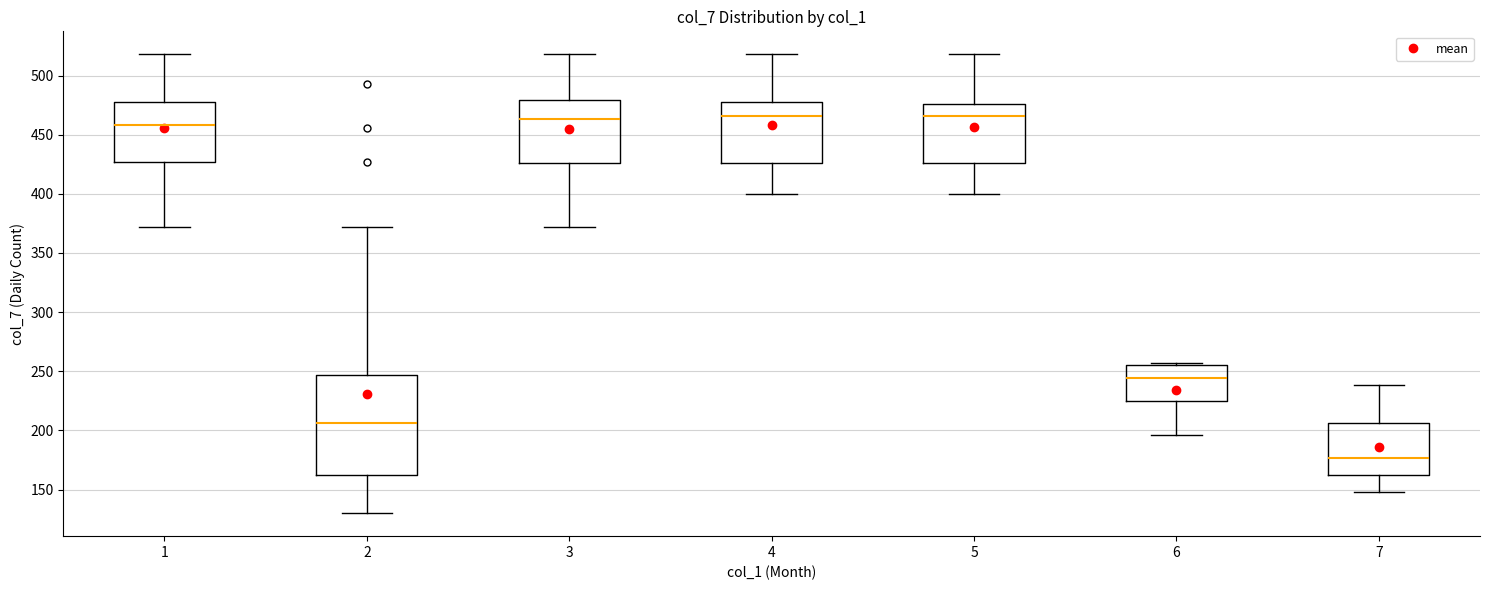

Reading left to right, transcribe this box plot: for each box, give where its median line is, the range the box spans, and where its two whiskers end, as read against the y-axis. The values are not printed on the chart, so give them approximately, as read against the axis.

1: median 460, box 425 to 480, whiskers 370 to 520
2: median 205, box 160 to 245, whiskers 130 to 370
3: median 465, box 425 to 480, whiskers 370 to 520
4: median 465, box 425 to 480, whiskers 400 to 520
5: median 465, box 425 to 475, whiskers 400 to 520
6: median 245, box 225 to 255, whiskers 195 to 255 (just above the box's upper edge)
7: median 175, box 160 to 205, whiskers 150 to 240